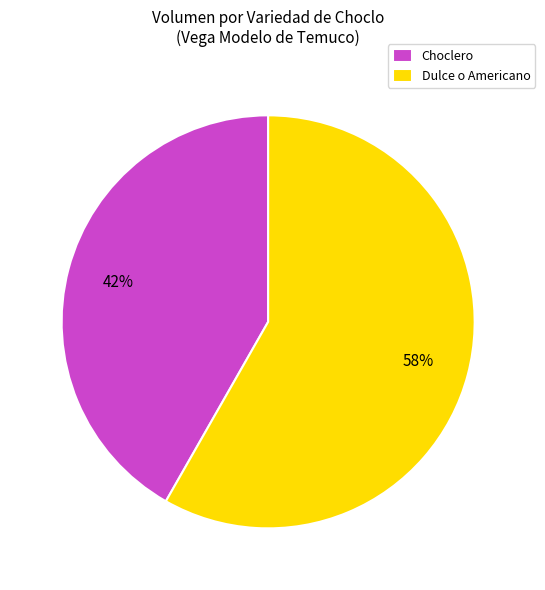

Count the number of slices in the pie.

2